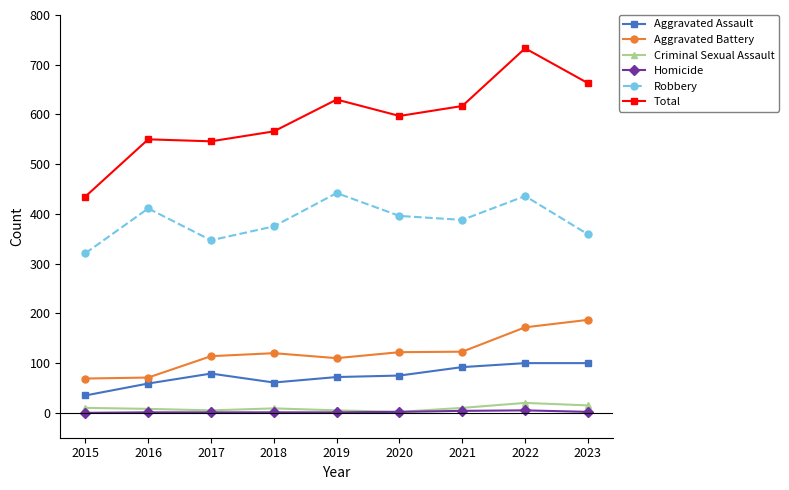

What is the sum of the Aggravated Battery values at 2021 and 2019?

233